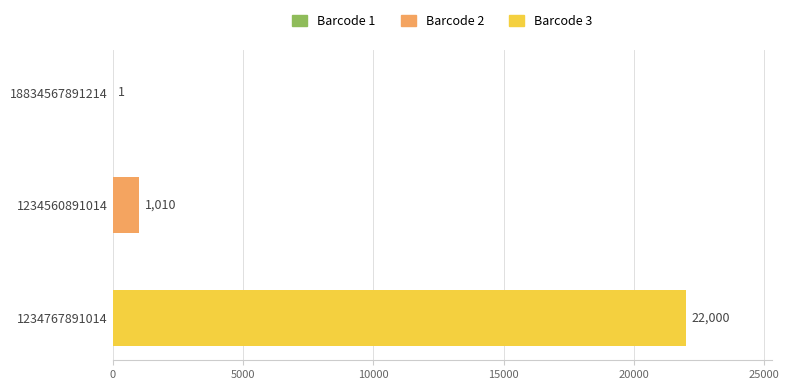

What value does the data have at 1234560891014, to the nearest 50?

1000